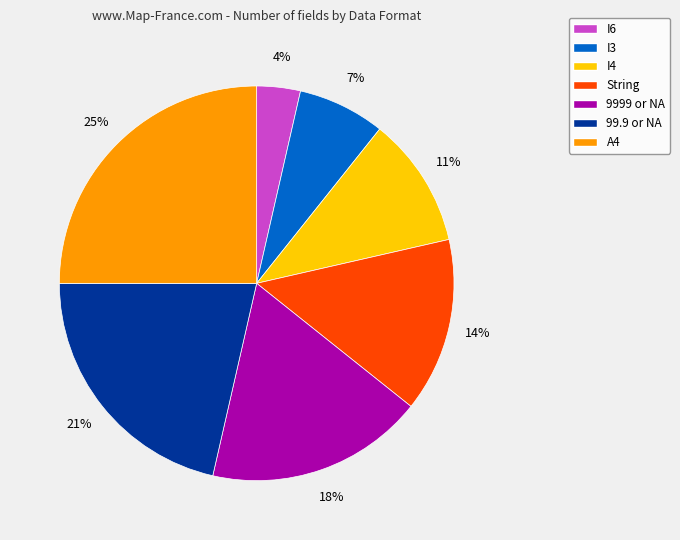

What is the ratio of the value at I6 to the value at 99.9 or NA?

0.2